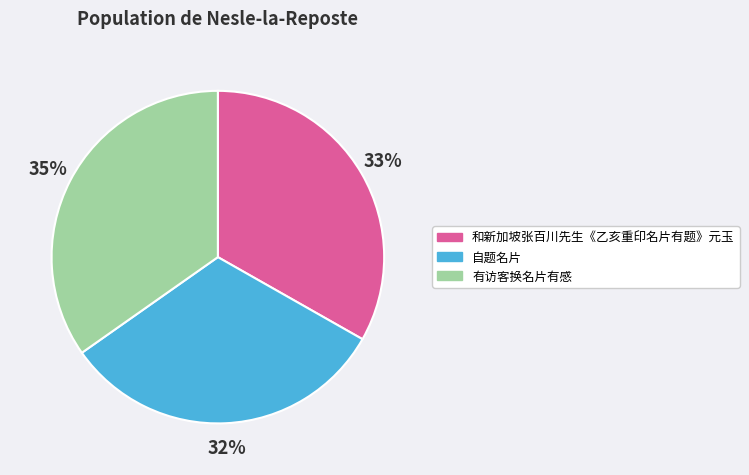

Approximately how many times larger is the value at 自题名片 compared to 有访客换名片有感?

0.9